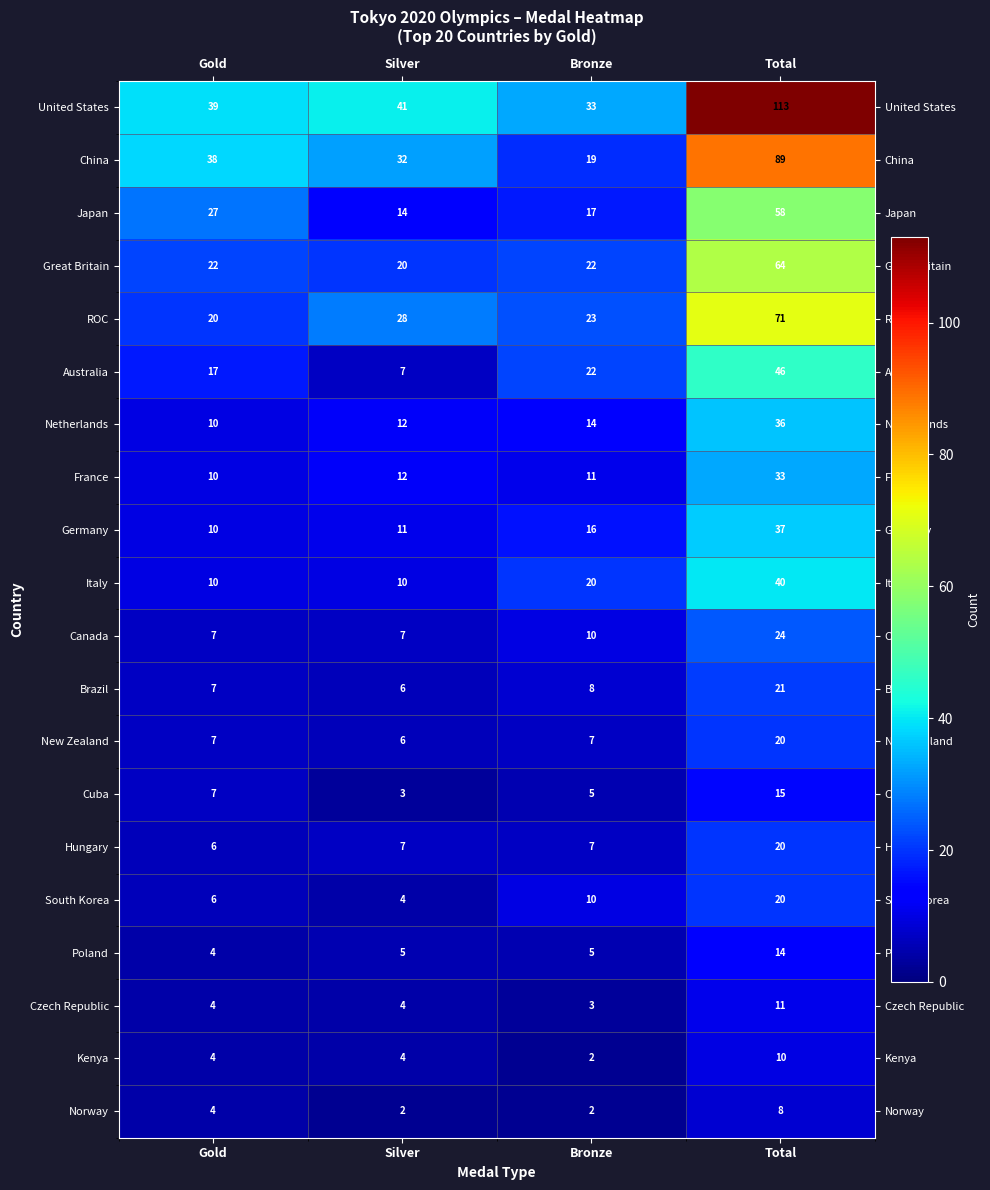

Which category has the highest value in the United States series?

Total